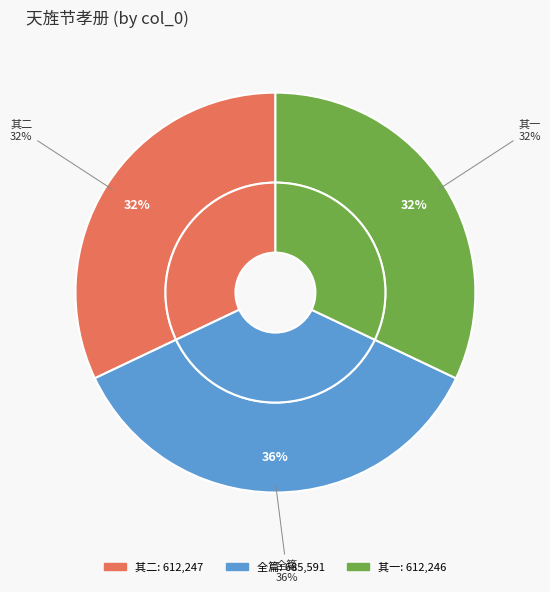

Which slice is the smallest?

天旌节孝册为新会梁文学母陈太君赋二首 其一